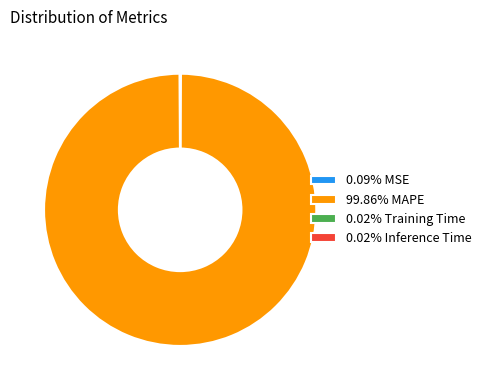

Does any single category account for the majority?

Yes